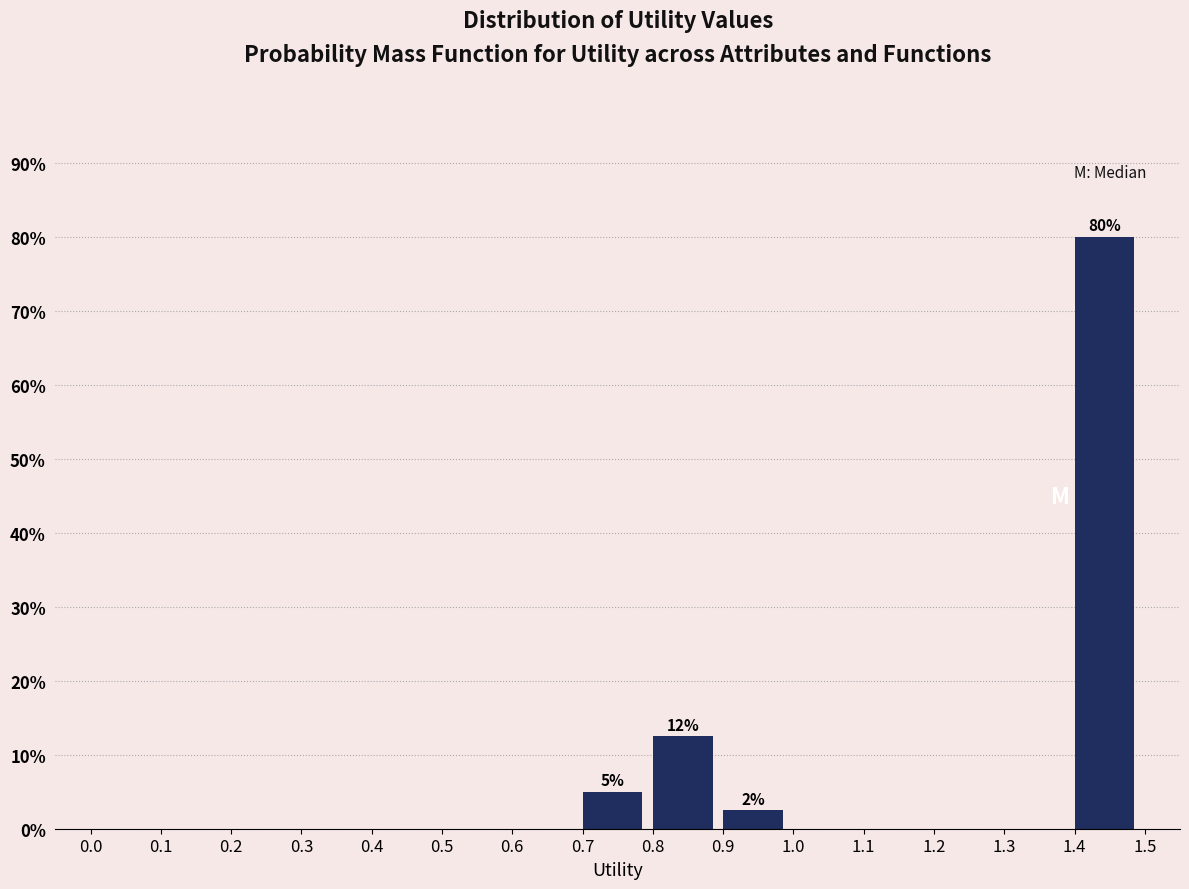

Over which range of the x-axis is the bar tallest?

1.4 to 1.5